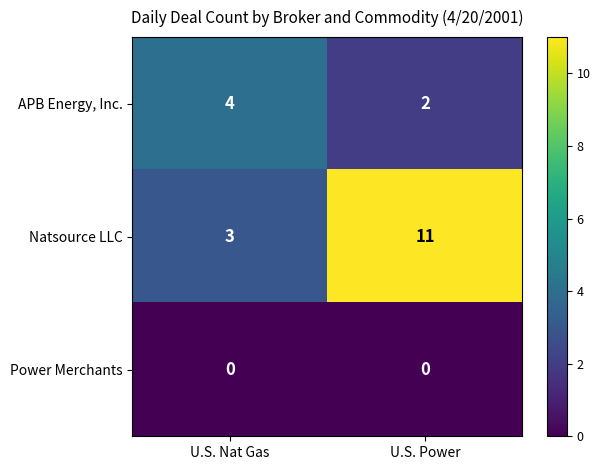

What is the maximum value shown in the chart?

11